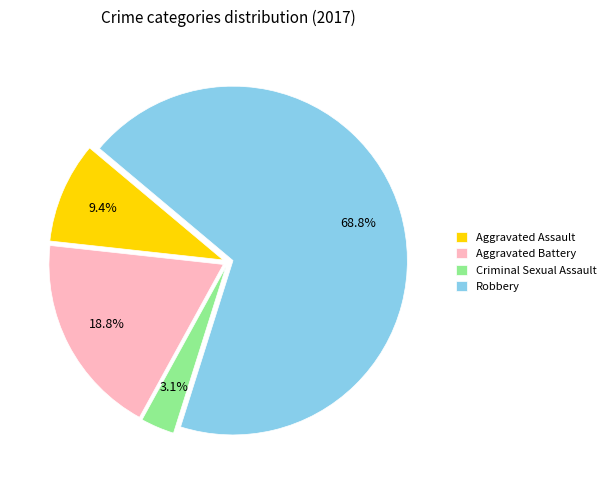

What is the smallest slice in the pie chart?

Criminal Sexual Assault